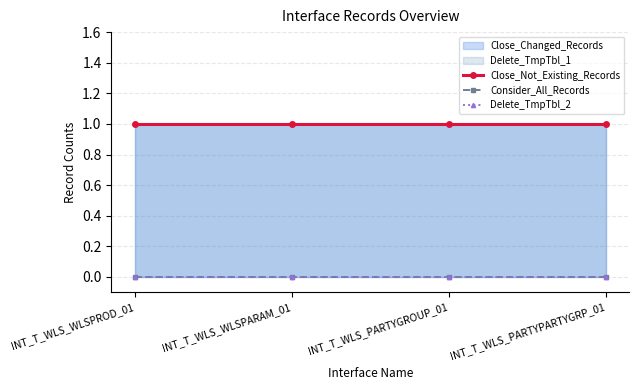

What is the sum of the Close_Not_Existing_Records values at INT_T_WLS_WLSPROD_01 and INT_T_WLS_PARTYPARTYGRP_01?

2